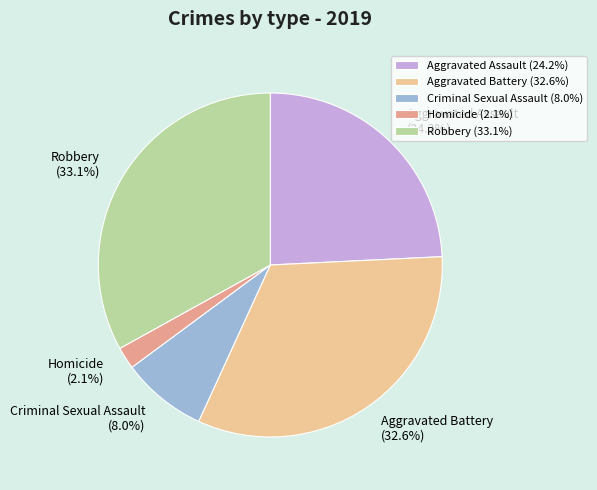

How many slices are in this pie chart?

5